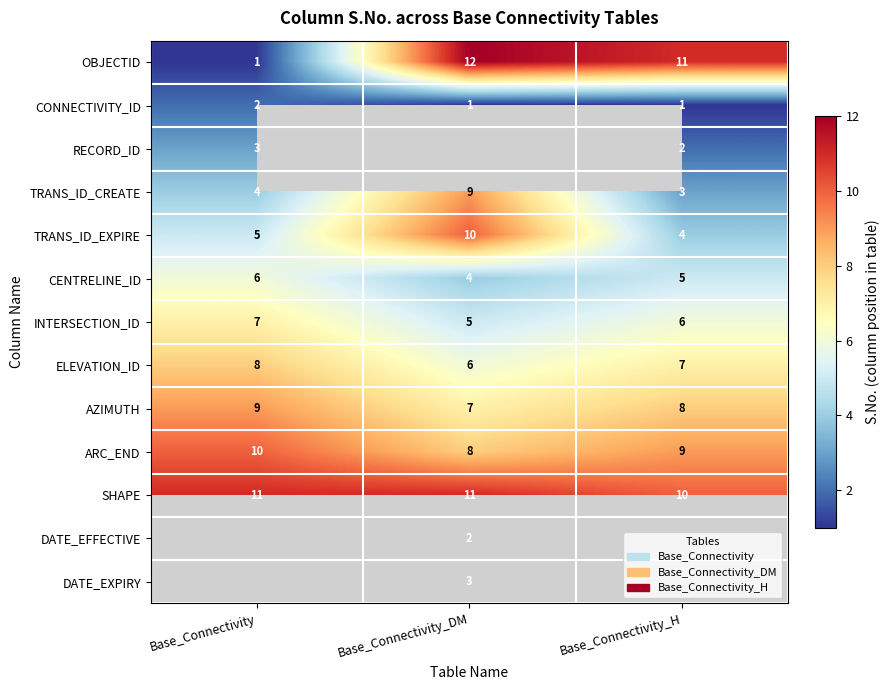

Is it true that INTERSECTION_ID equals 7 at Base_Connectivity?

True